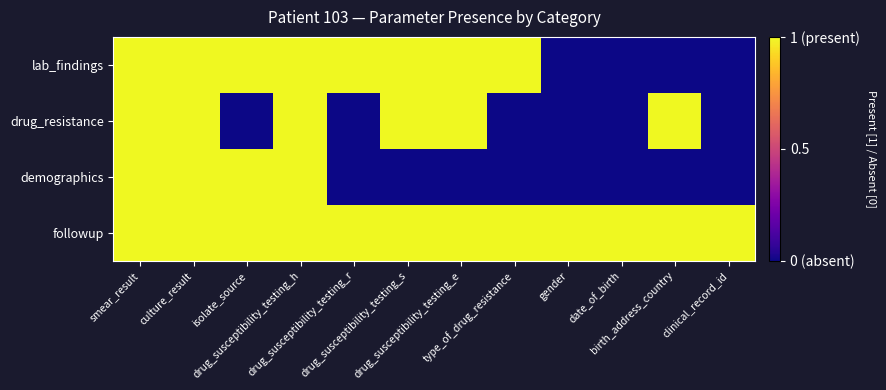

At drug_susceptibility_testing_e, list the series in order from largest to smallest.

lab_findings, drug_resistance, followup, demographics